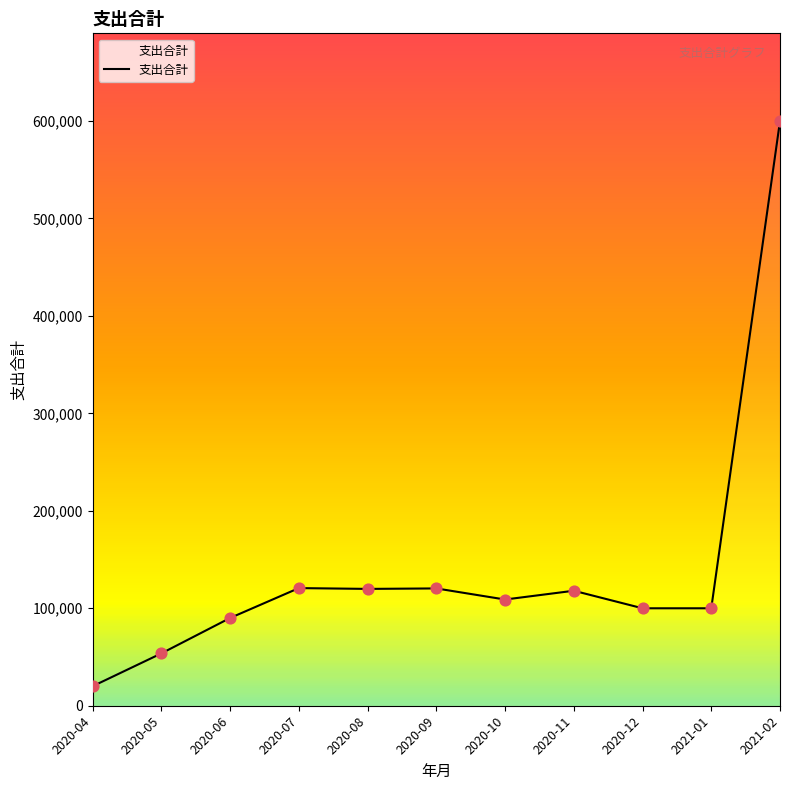

What is the ratio of the value at 2020-12 to the value at 2021-01?

1.0